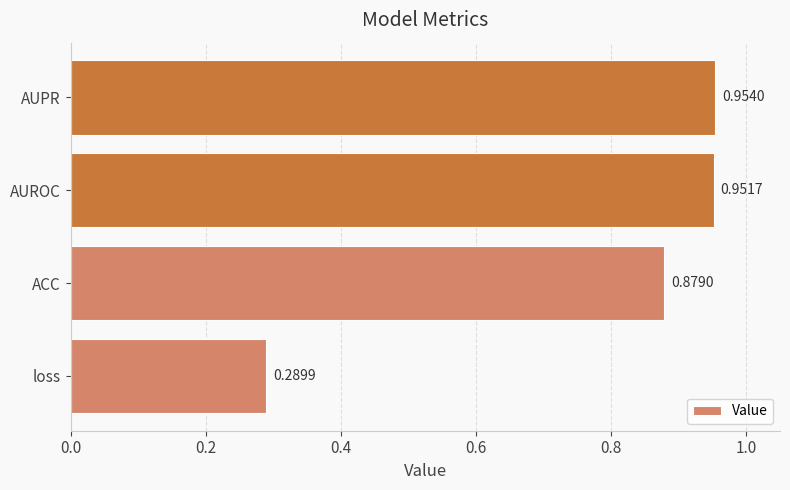

Which category has the highest value across all series?

AUPR